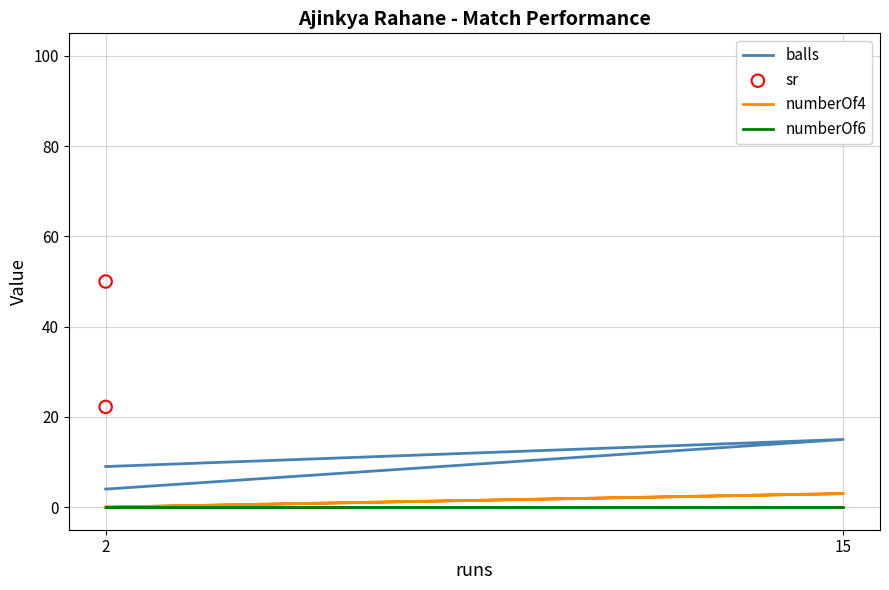

Which series reaches the minimum Y coordinate?

numberOf4